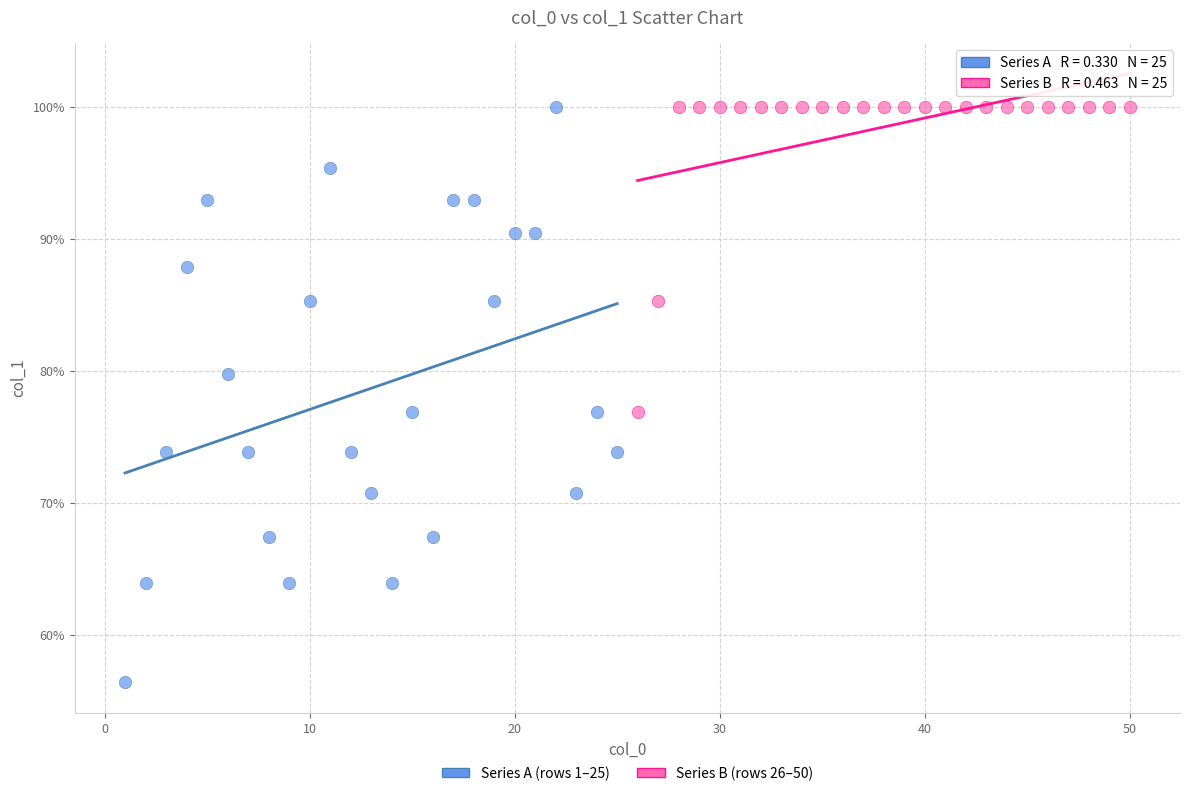

Which series has the largest Y range (max minus min)?

Series A (rows 1–25)